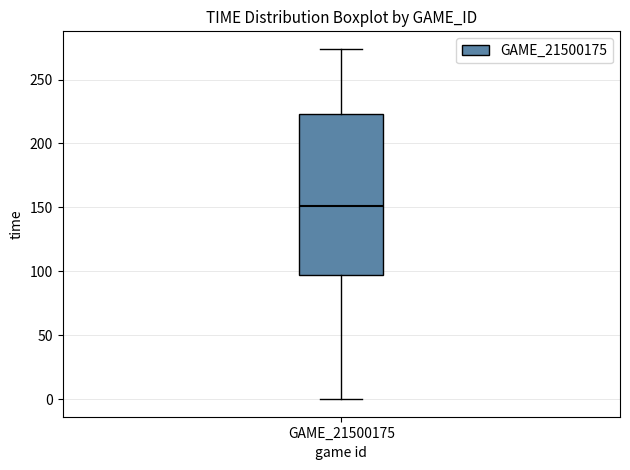

Transcribe this box plot: give where the median line is, the range the box spans, and where the two whiskers end, as read against the y-axis. The values are not printed on the chart, so give them approximately, as read against the axis.

median 150, box 95 to 225, whiskers 0 to 275